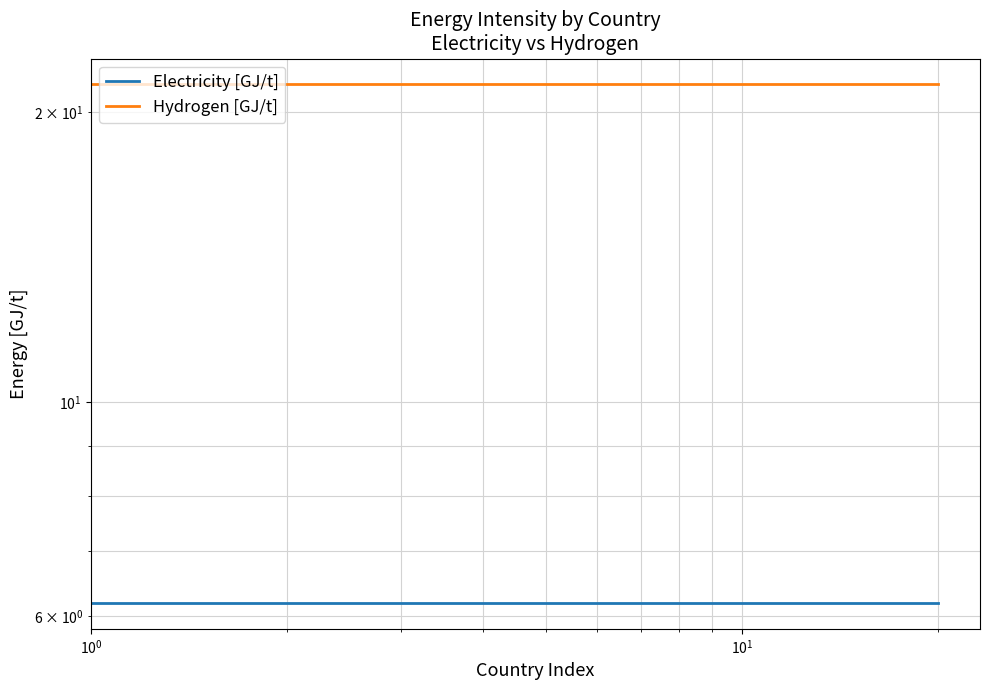

How many lines are shown in the chart?

2